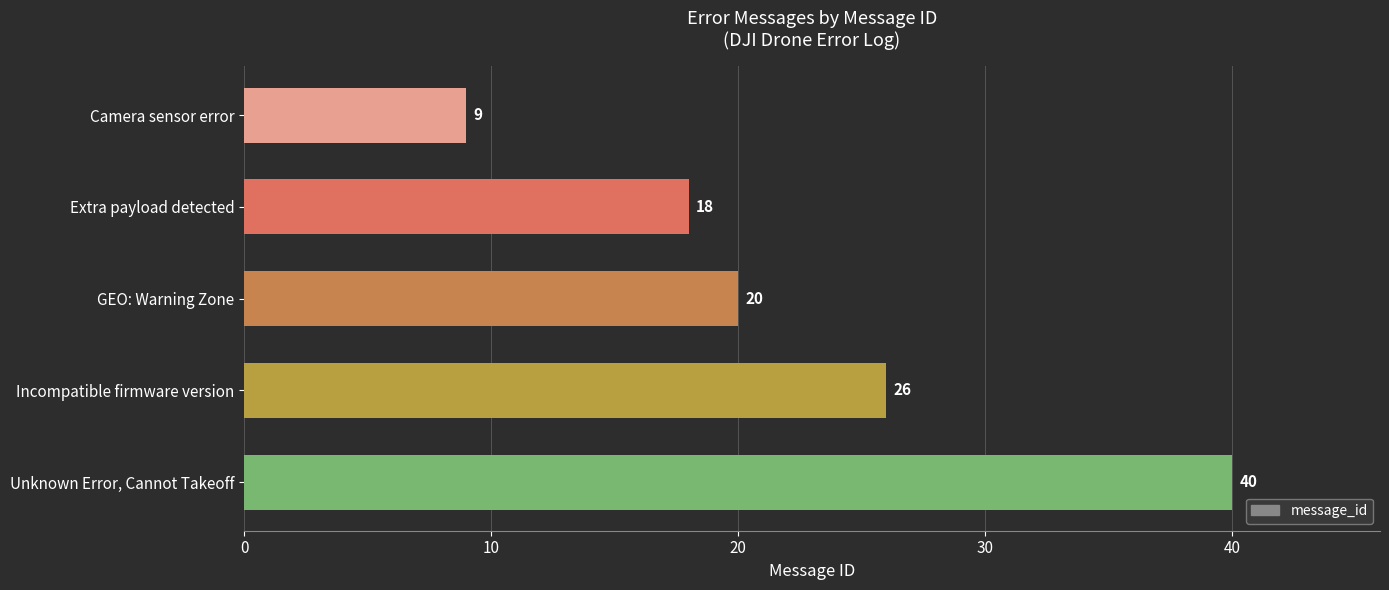

Does the chart contain any negative values?

No